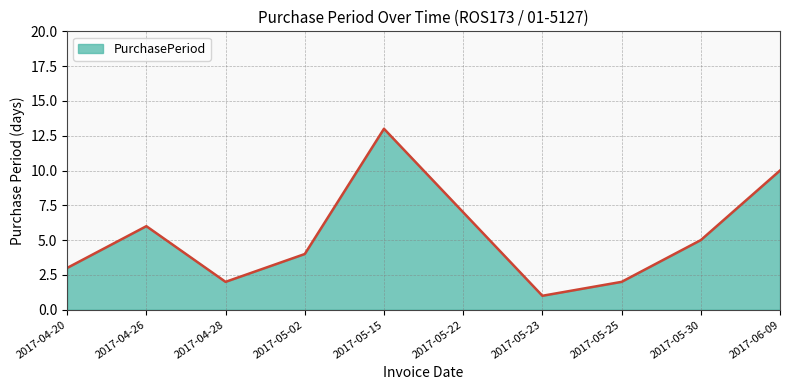

What is the difference between the maximum and second lowest values?

11